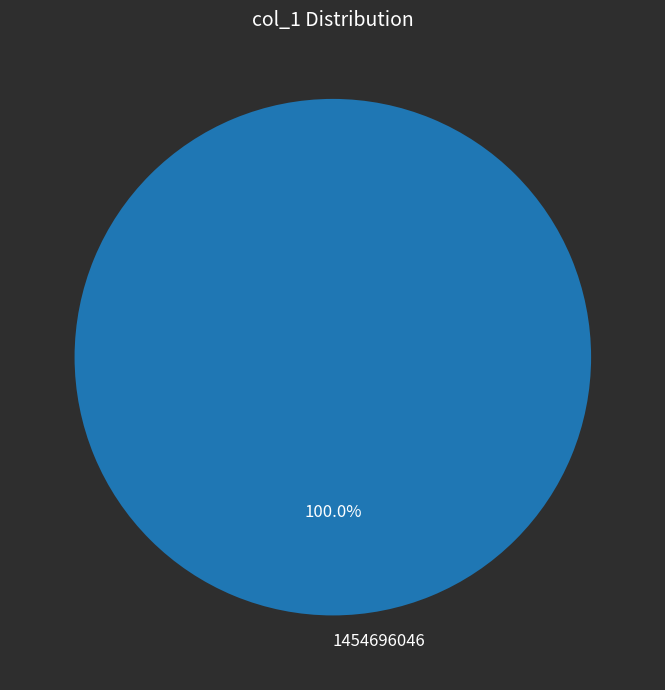

Rank the categories by value from lowest to highest.

1454696046